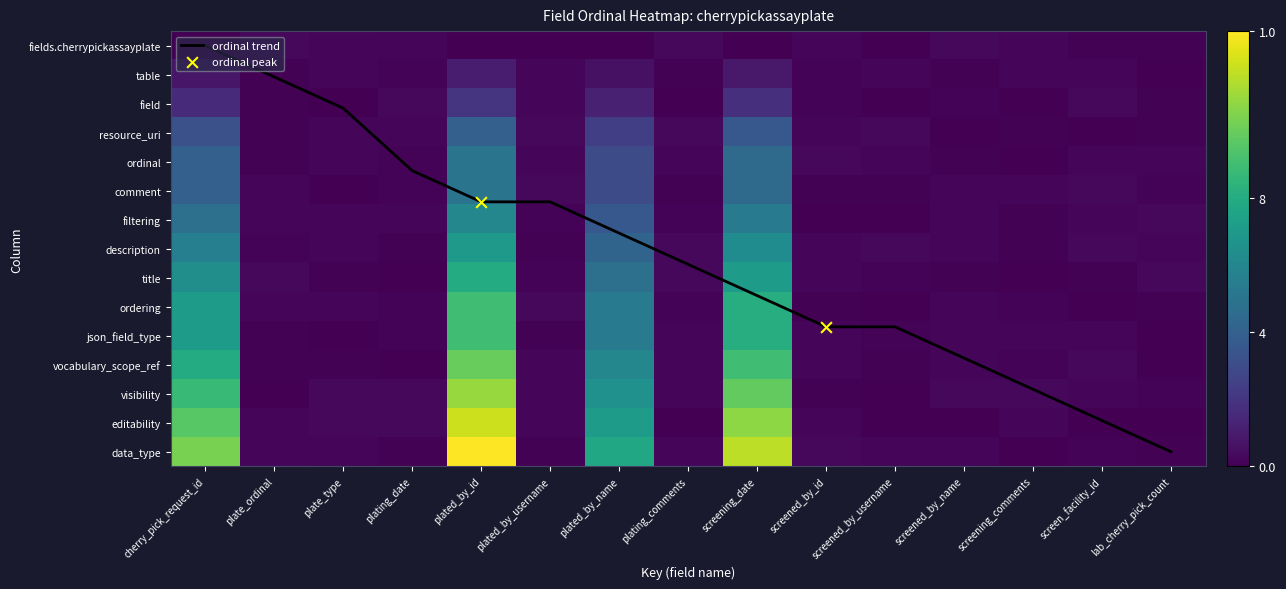

What is the change in value from screened_by_name to screen_facility_id?

+2.2